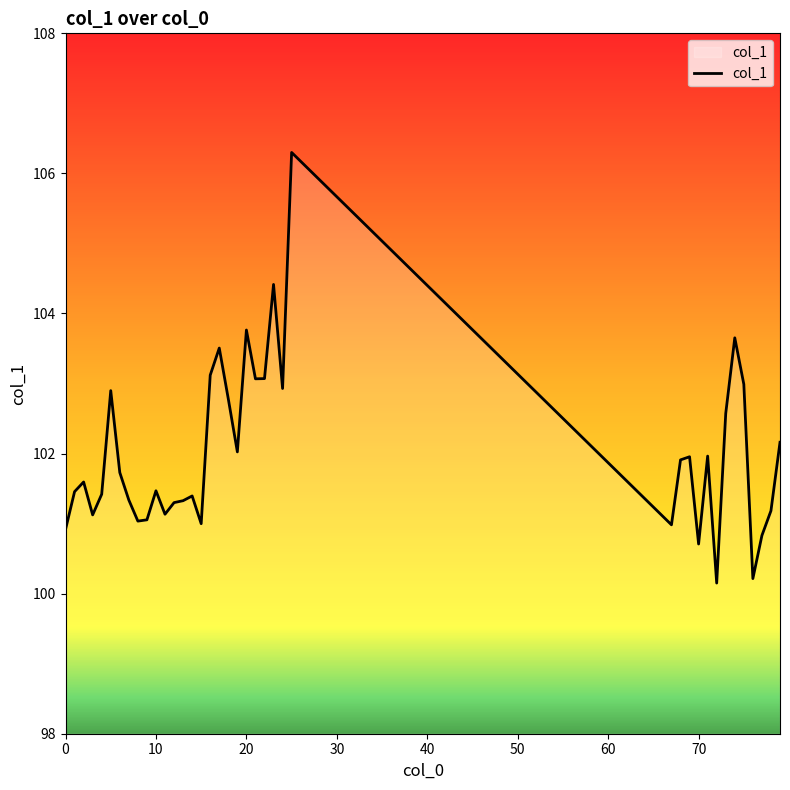

What is the maximum value shown in the chart?

106.3